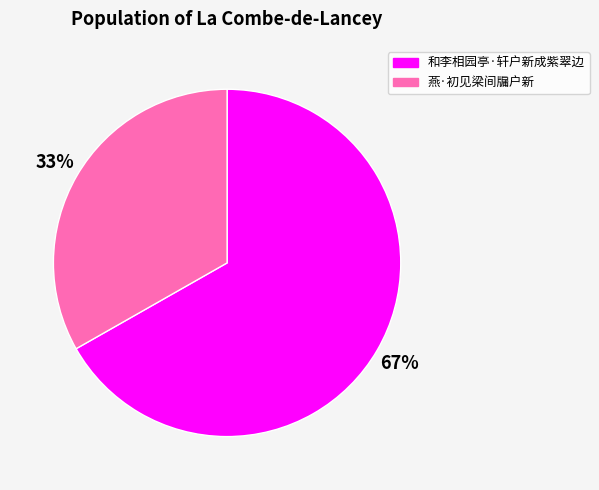

True or false: 和李相园亭·轩户新成紫翠边 accounts for 57% of the total.

False